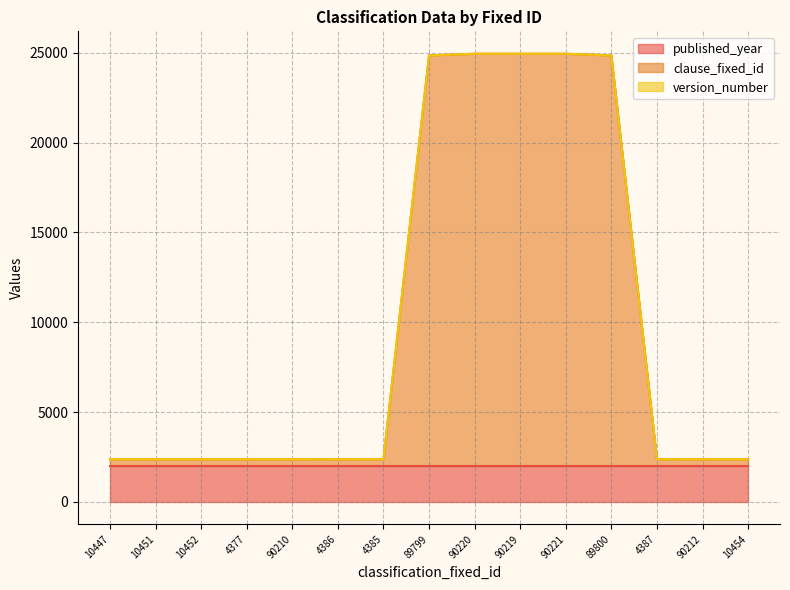

True or false: published_year has more than 2 points higher than both neighbors.

False